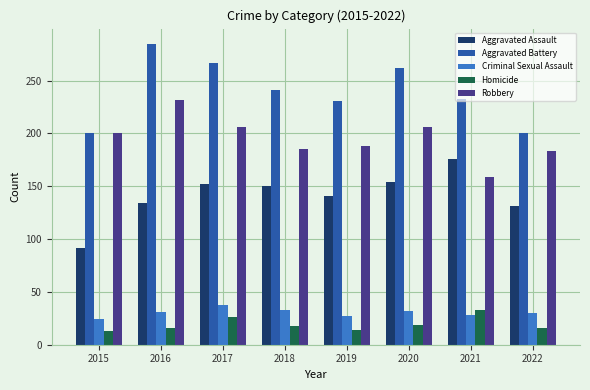

Between 2016 and 2022, which series saw the biggest shift?

Aggravated Battery